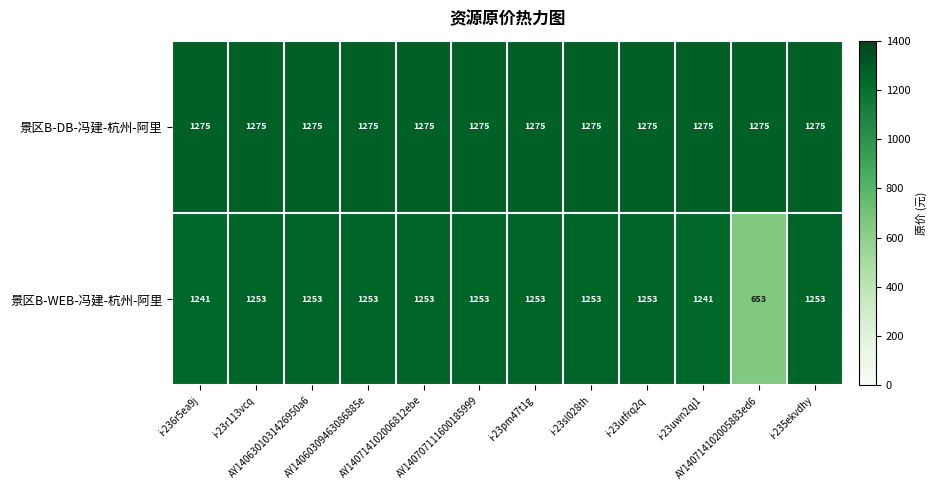

What is the difference between the highest and lowest values at i-23utfrq2q?

22